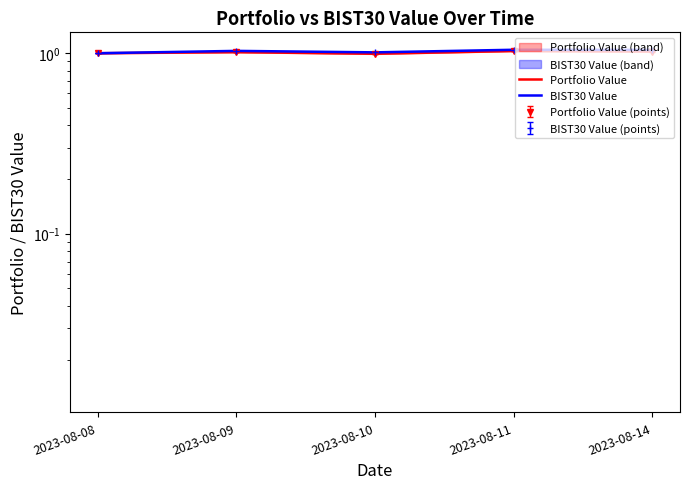

At which label does Portfolio Value first exceed 1?

2023-08-09